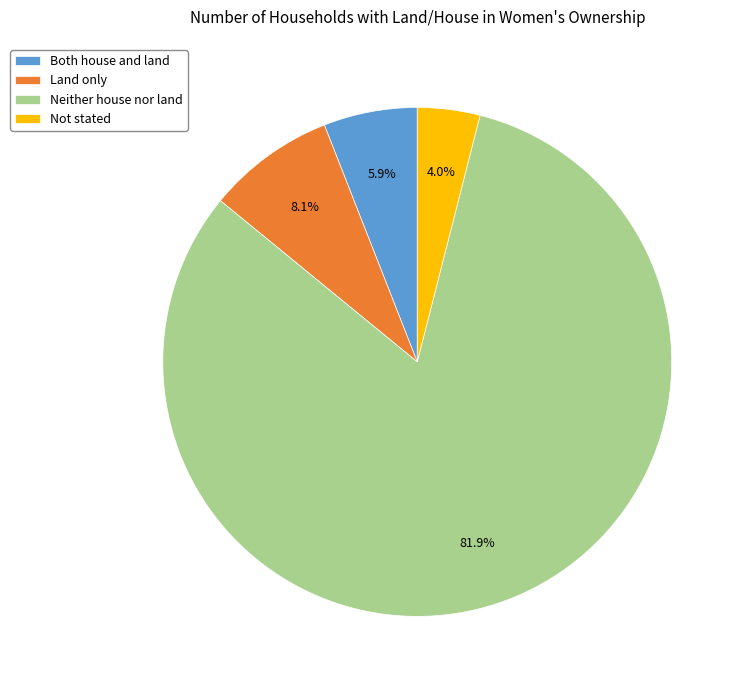

Which category has the biggest portion of the pie?

Neither house nor land